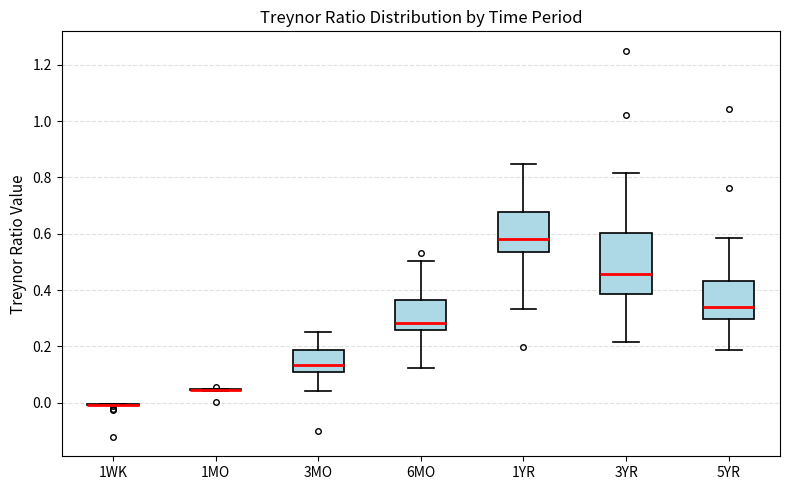

Reading left to right, transcribe this box plot: for each box, give where its median line is, the range the box spans, and where its two whiskers end, as read against the y-axis. The values are not printed on the chart, so give them approximately, as read against the axis.

1WK: box collapsed to a line at 0.00, whiskers -0.02 to 0.00
1MO: box collapsed to a line at 0.04, whiskers 0.04 to 0.04
3MO: median 0.14, box 0.10 to 0.18, whiskers 0.04 to 0.26
6MO: median 0.28, box 0.26 to 0.36, whiskers 0.12 to 0.50
1YR: median 0.58, box 0.54 to 0.68, whiskers 0.34 to 0.84
3YR: median 0.46, box 0.38 to 0.60, whiskers 0.22 to 0.82
5YR: median 0.34, box 0.30 to 0.44, whiskers 0.18 to 0.58